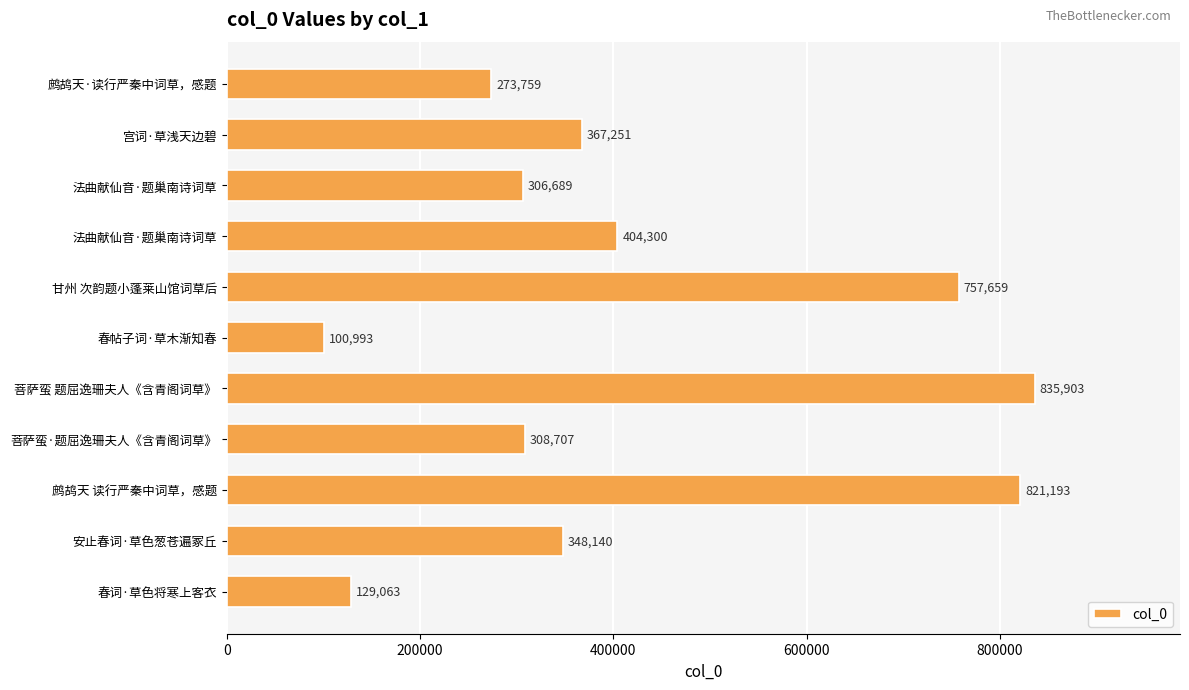

Are the bars horizontal?

Yes